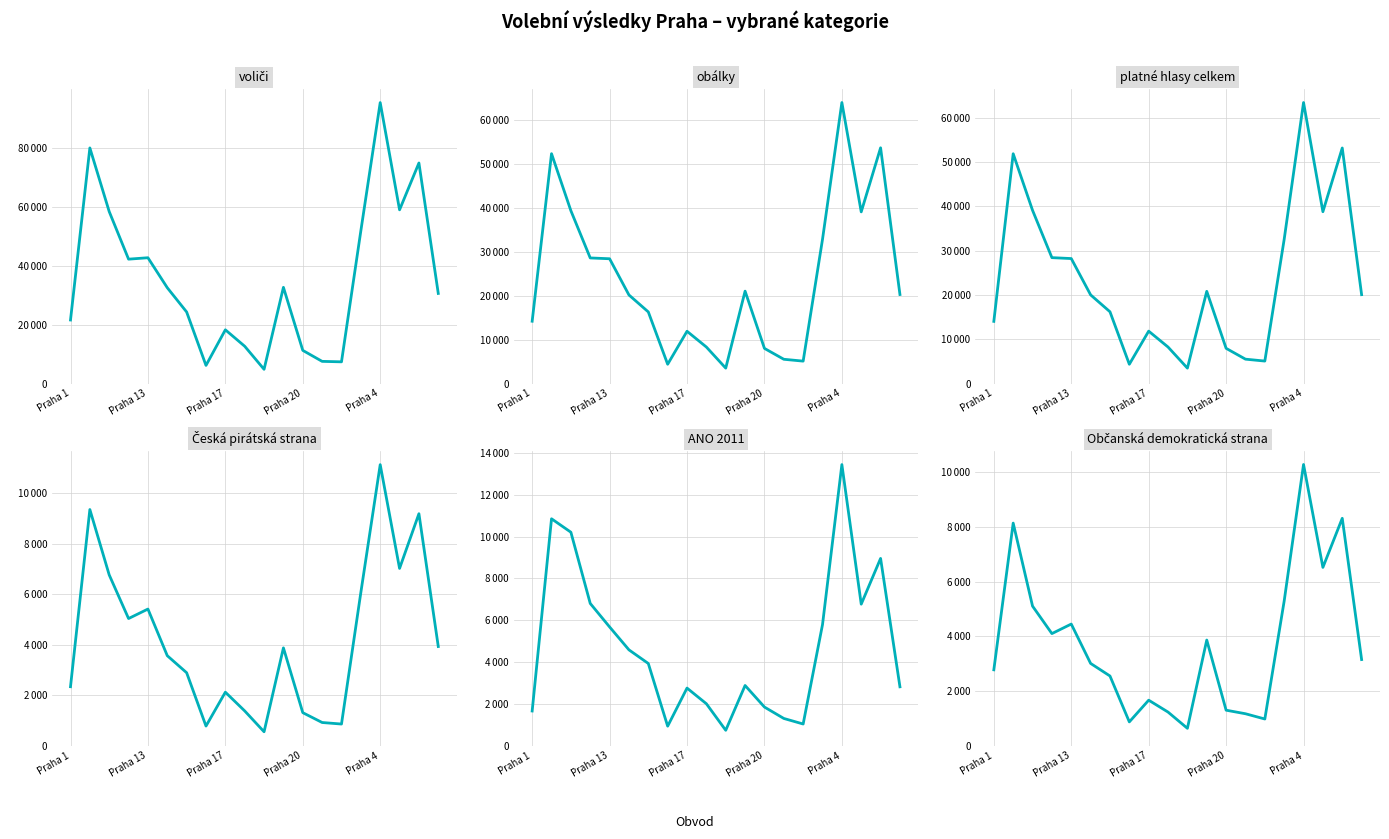

What is the label of the 11th point from the left?

10